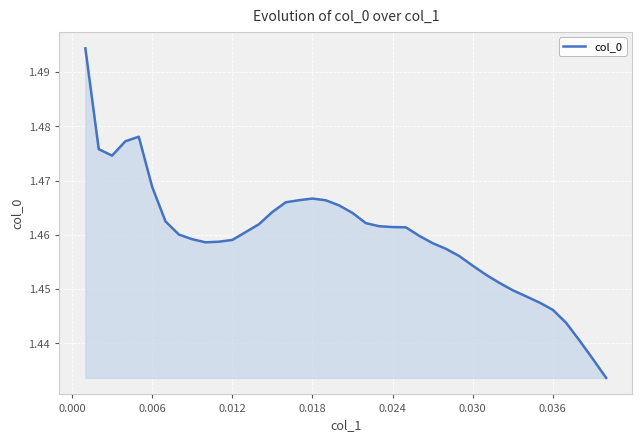

Is it true that the value at 0.012 is 2.2?

False